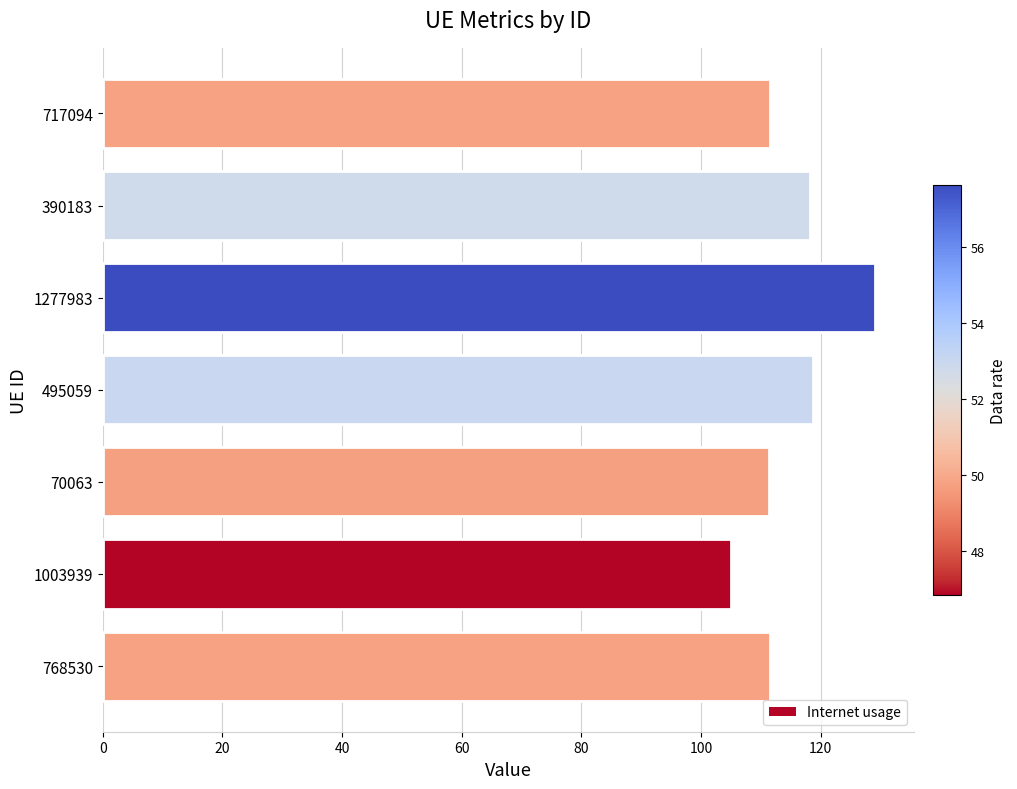

The chart shows a value of 111.4 at 70063. True or false?

True